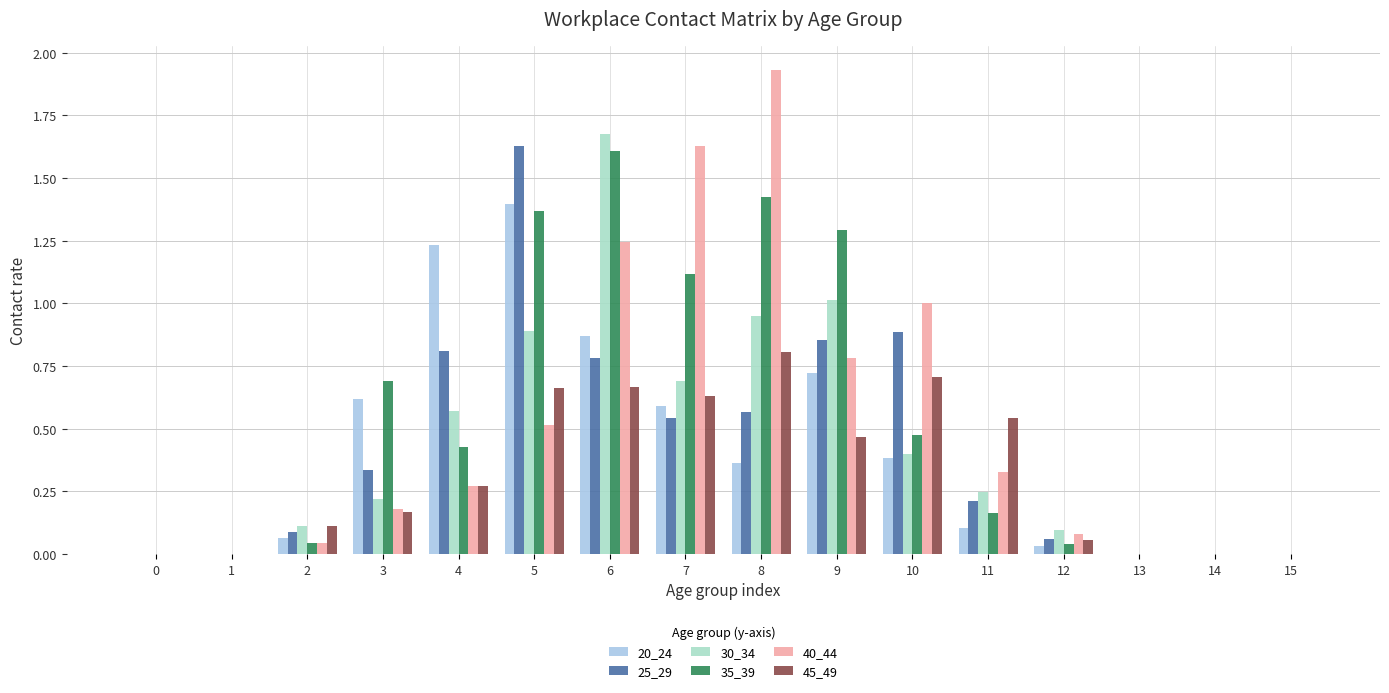

The 20_24 series shows -0.7 at 13. True or false?

False